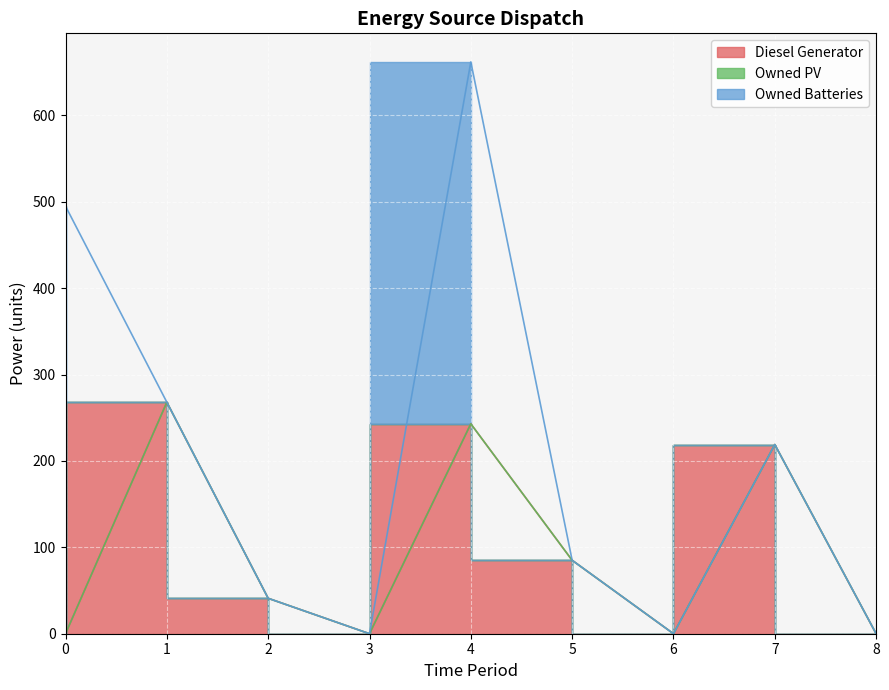

True or false: Owned PV has more than 1 points higher than both neighbors.

False